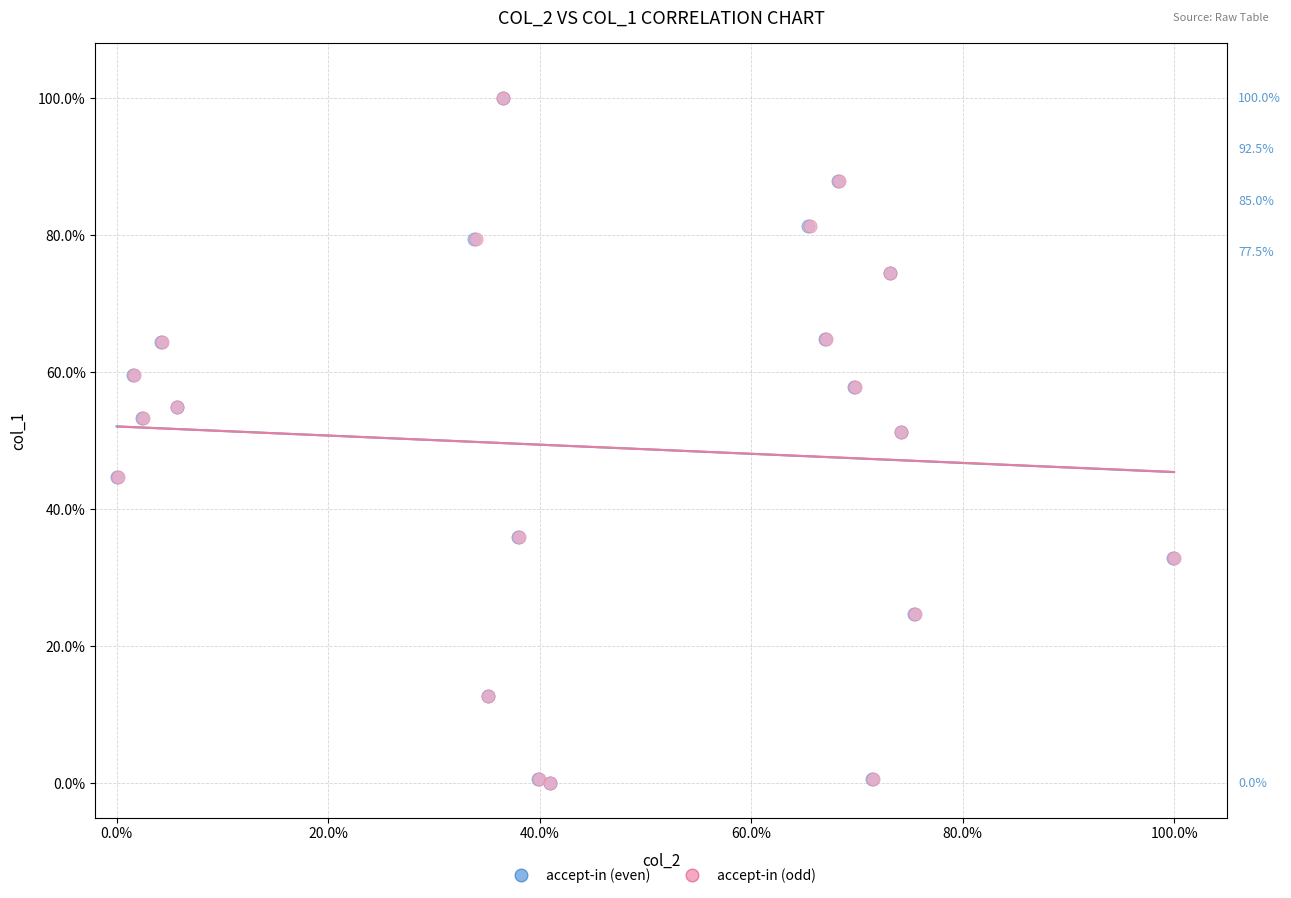

What are all the series names shown in the legend?

accept-in (even), accept-in (odd)